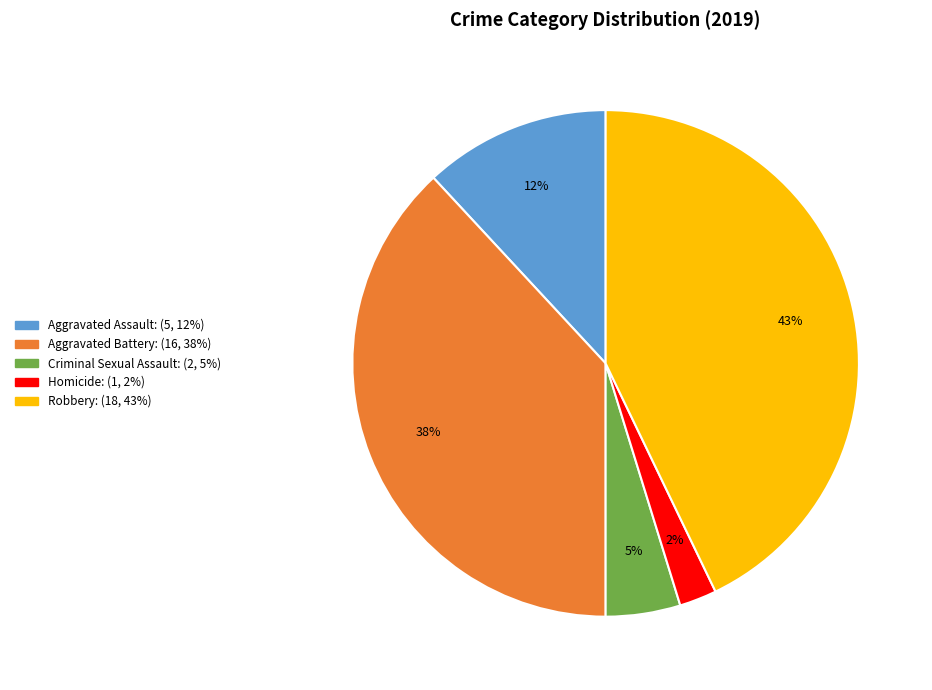

Between Robbery and Criminal Sexual Assault, which is larger?

Robbery